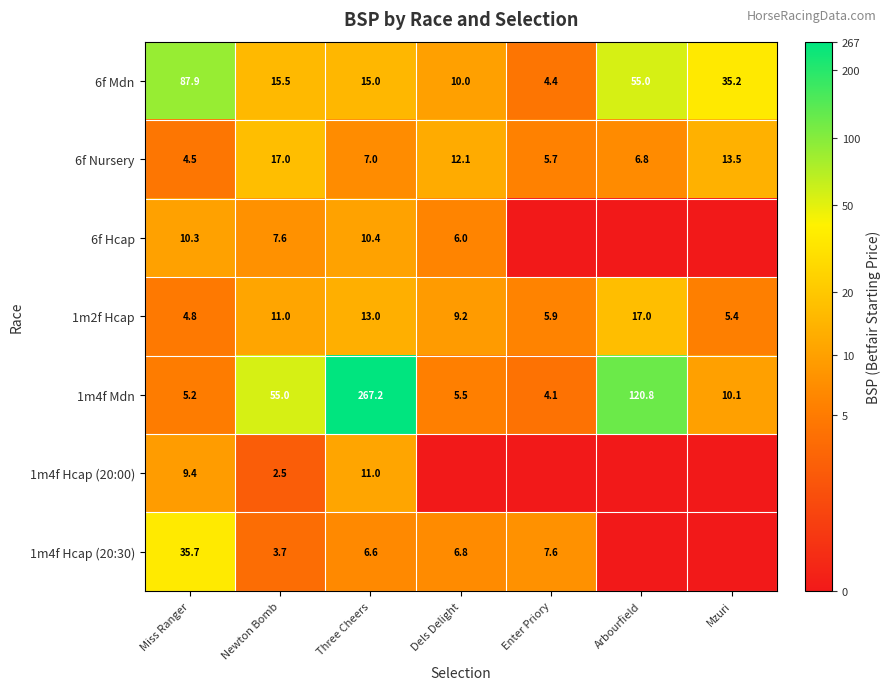

Which label corresponds to the largest value in the chart?

Three Cheers